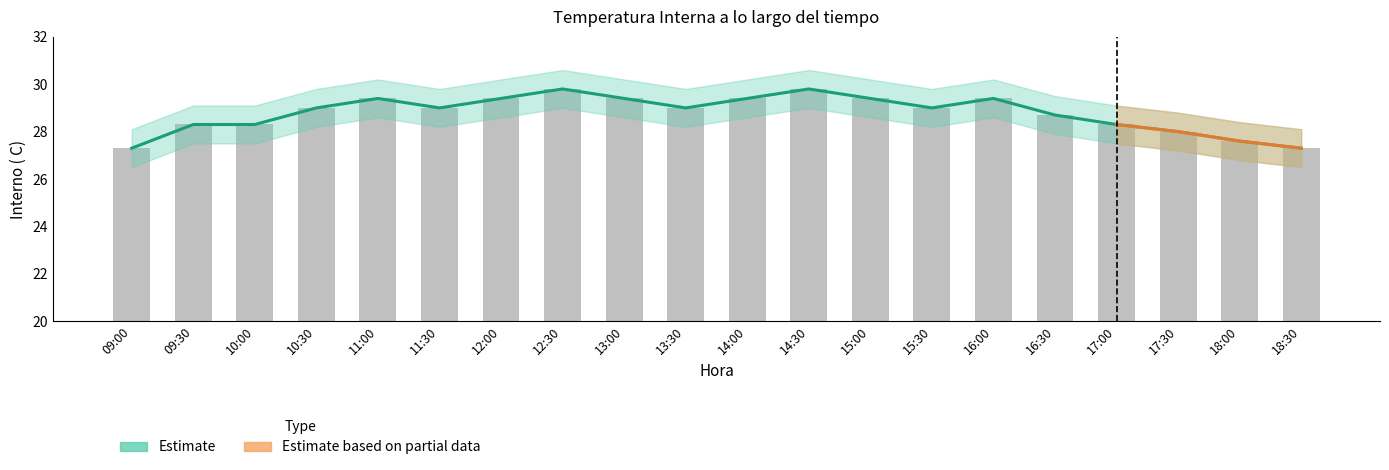

What is the difference between the Interno ( C) raw values at 12:30 and 15:00?

0.4